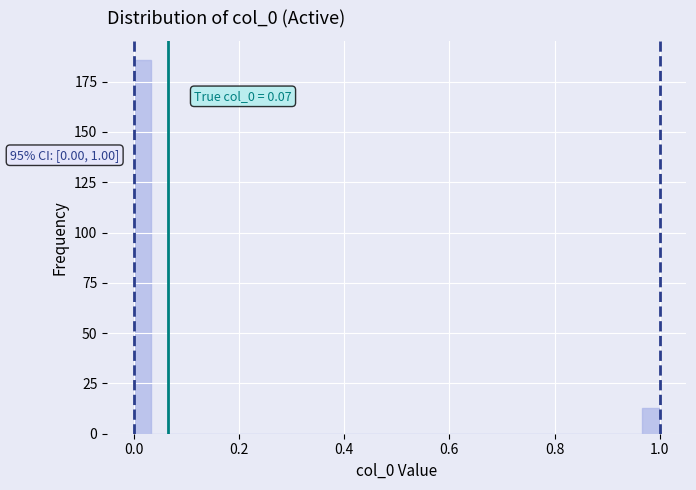

Around what value on the x-axis is the tallest bar? Give the approximate position of its centre, as read against the axis.

0.02